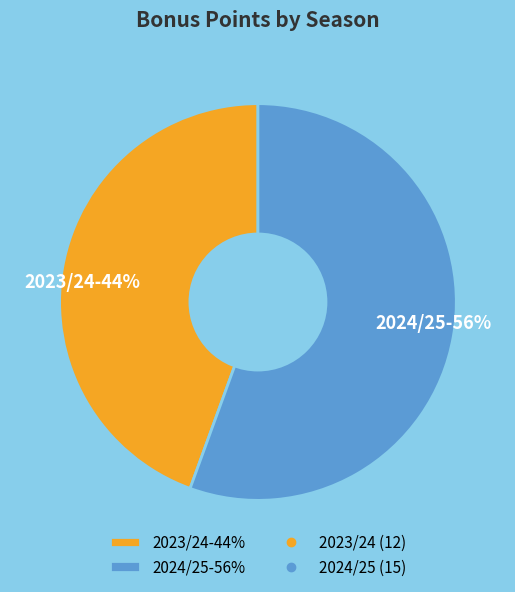

What is the largest slice in the pie chart?

2024/25